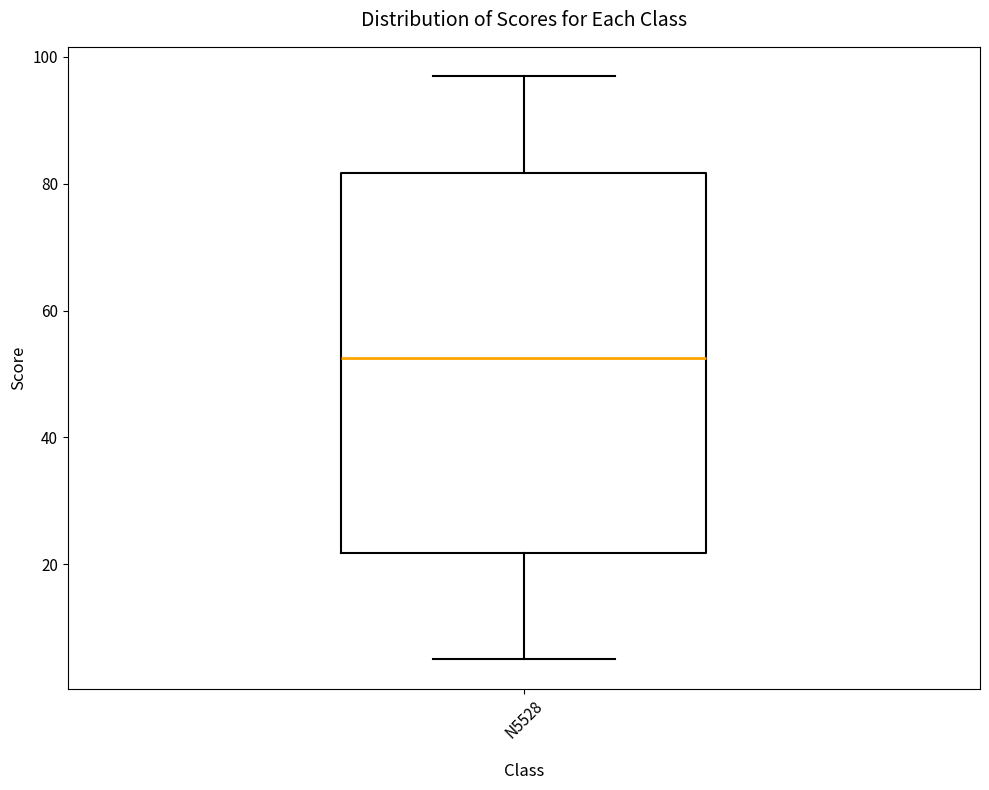

Where is the upper edge of the box for N5528 on the y-axis? The values are not printed on the chart, so give them approximately, as read against the axis.

82